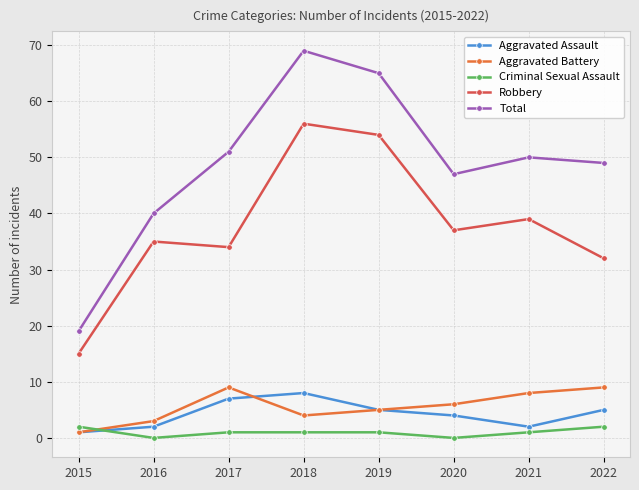

In Robbery, how many points are lower than both neighbors (excluding endpoints)?

2